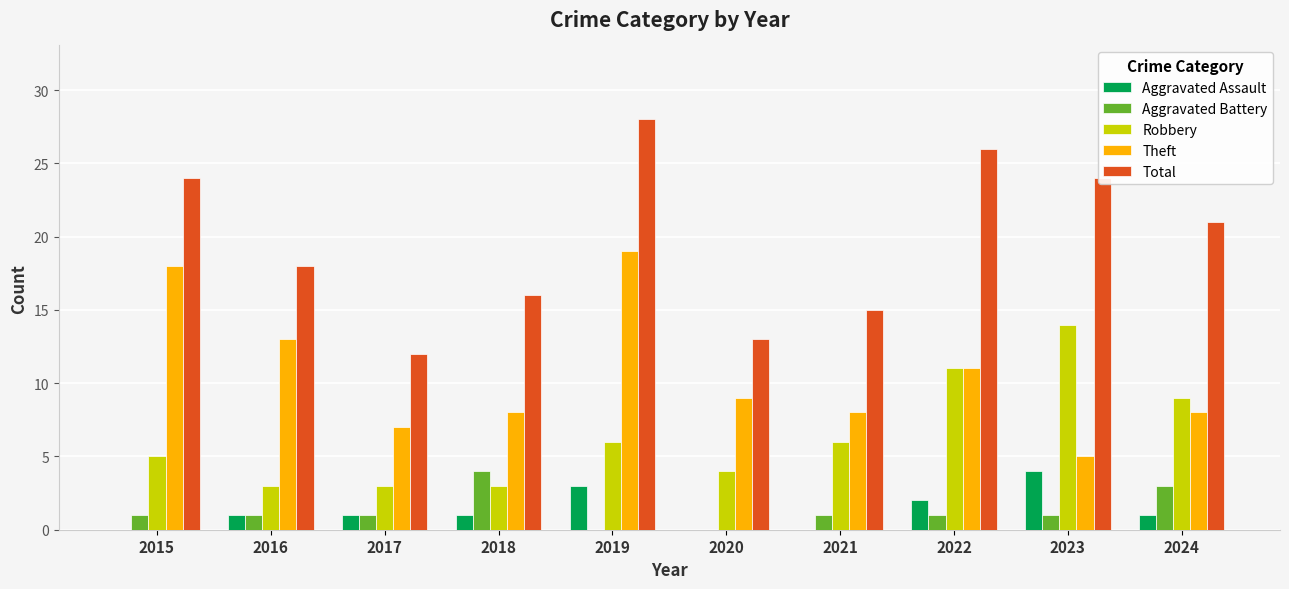

Reading left to right, transcribe all the data shown in this chart.

Aggravated Assault: 0	1	1	1	3	0	0	2	4	1
Aggravated Battery: 1	1	1	4	0	0	1	1	1	3
Robbery: 5	3	3	3	6	4	6	11	14	9
Theft: 18	13	7	8	19	9	8	11	5	8
Total: 24	18	12	16	28	13	15	26	24	21